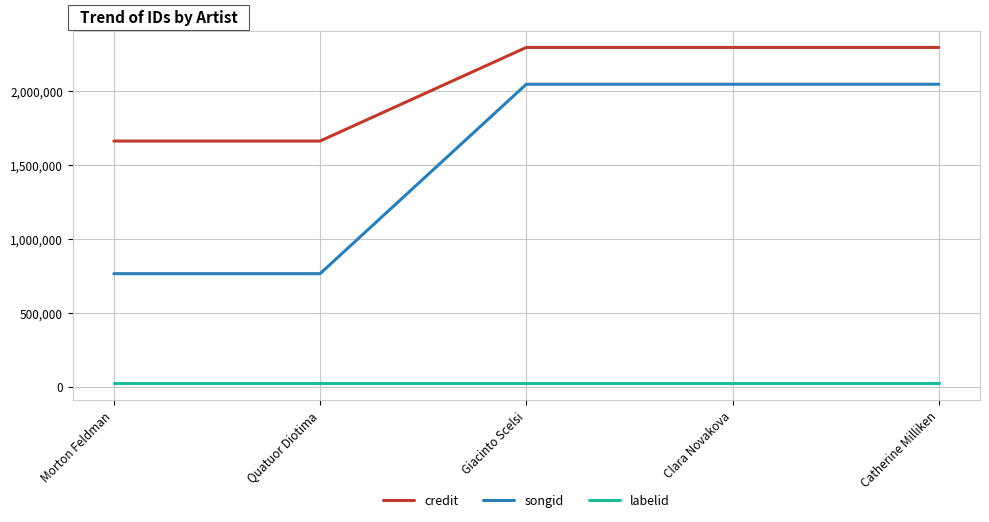

Is it true that credit equals 1663017 at Morton Feldman?

True